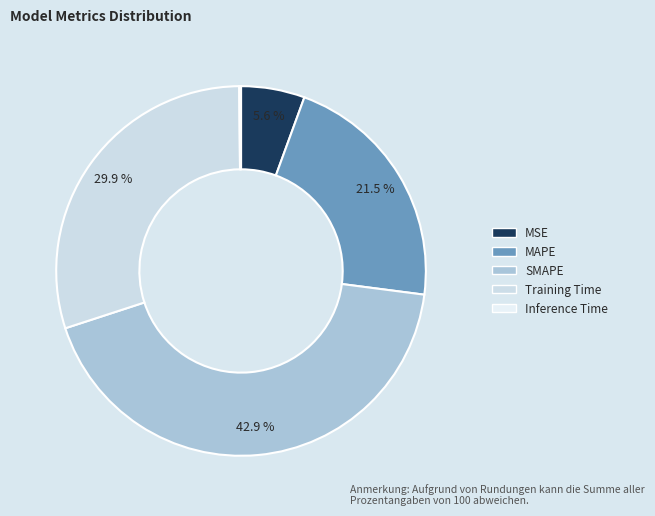

Does MAPE account for over 50% of the chart?

No